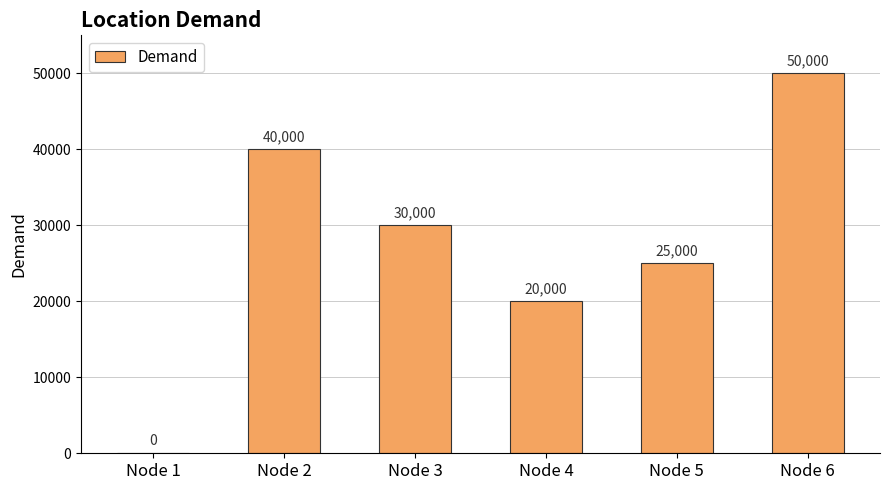

How many values are above zero?

5